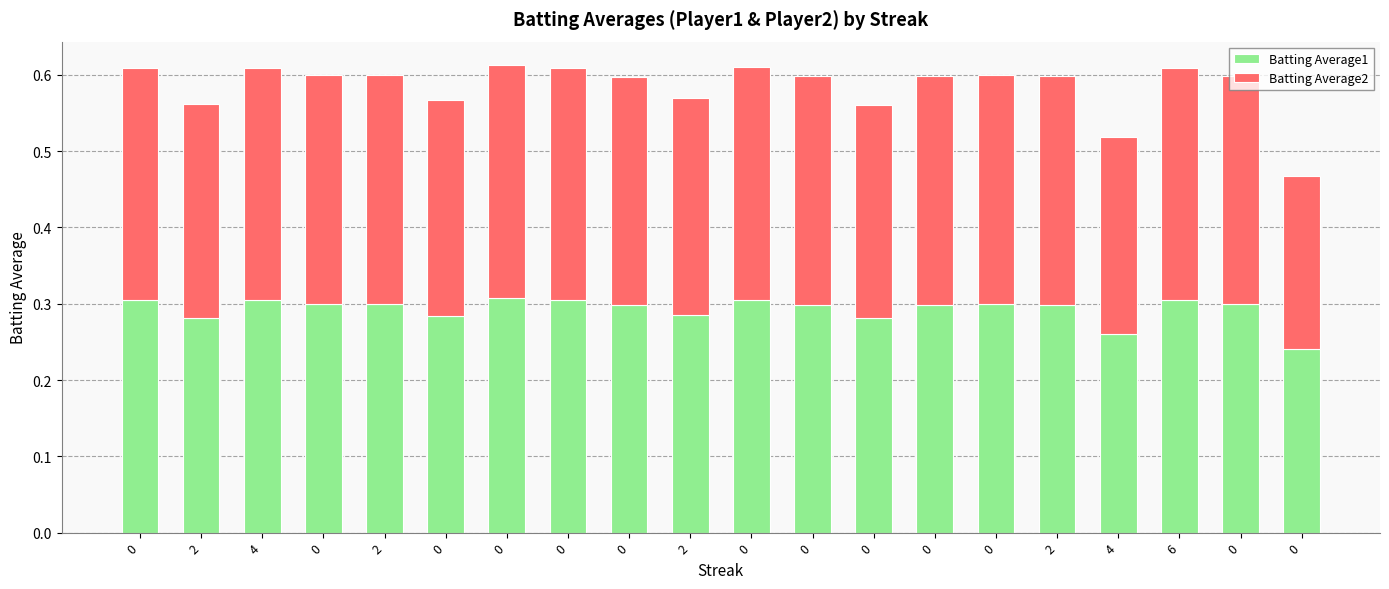

What is the difference between the maximum and minimum values in the Batting Average2 series?

0.1